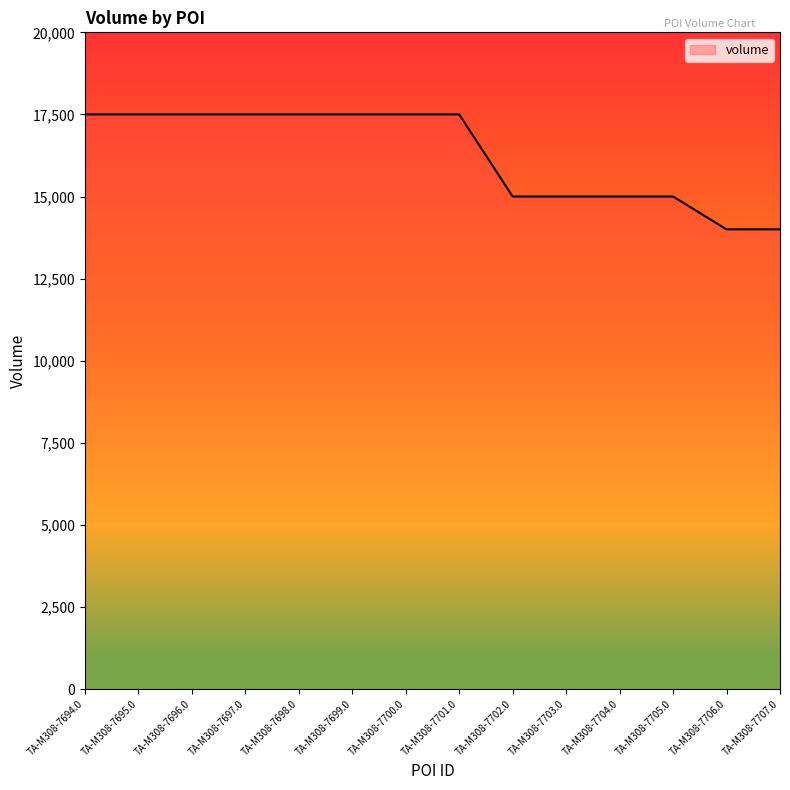

What position from the left is TA-M308-7702.0?

9